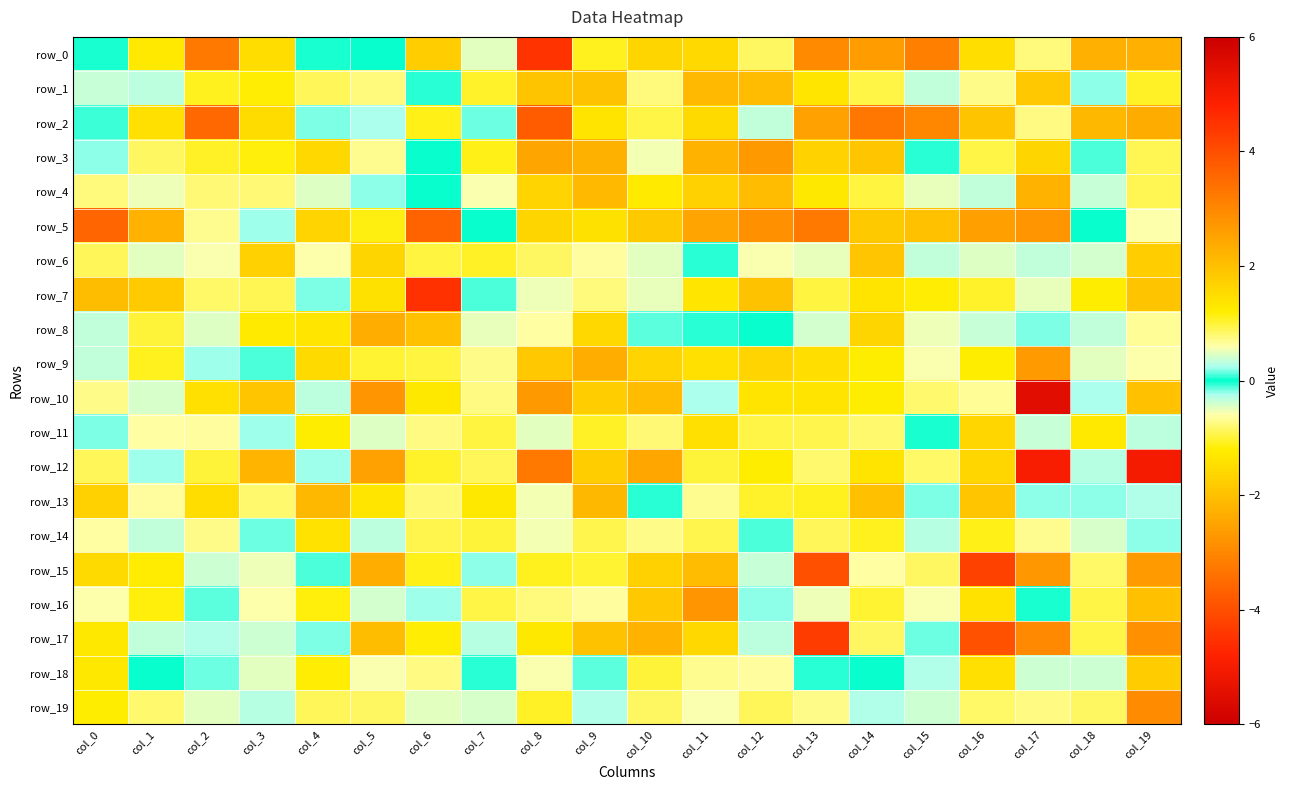

What is the total value across all series at col_15?

10.9